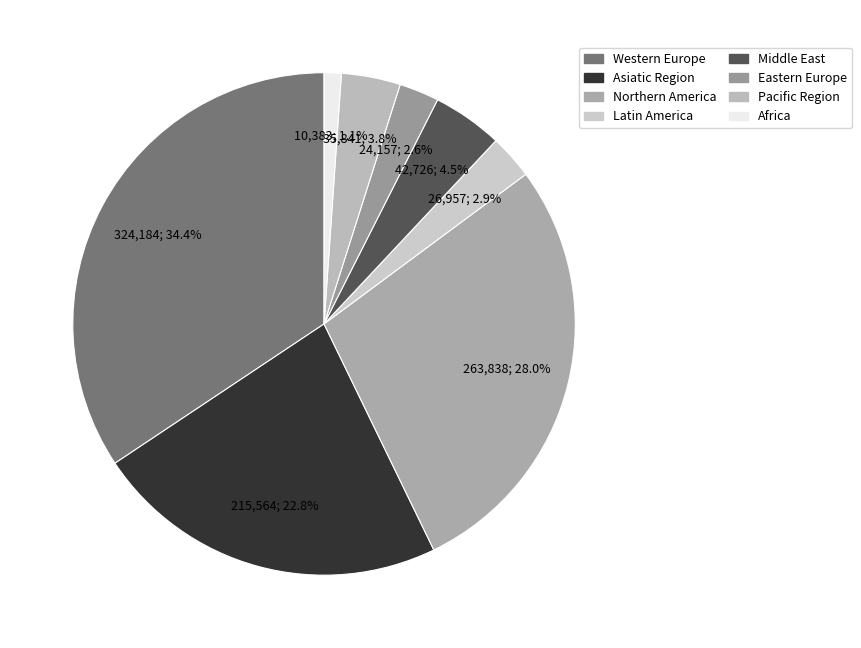

How many slices are in this pie chart?

8